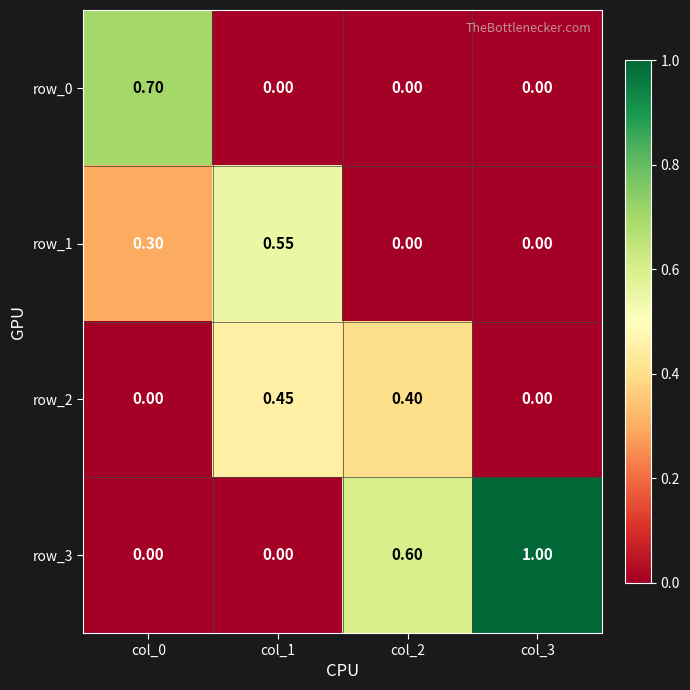

Between col_0 and col_1, which is larger?

col_0